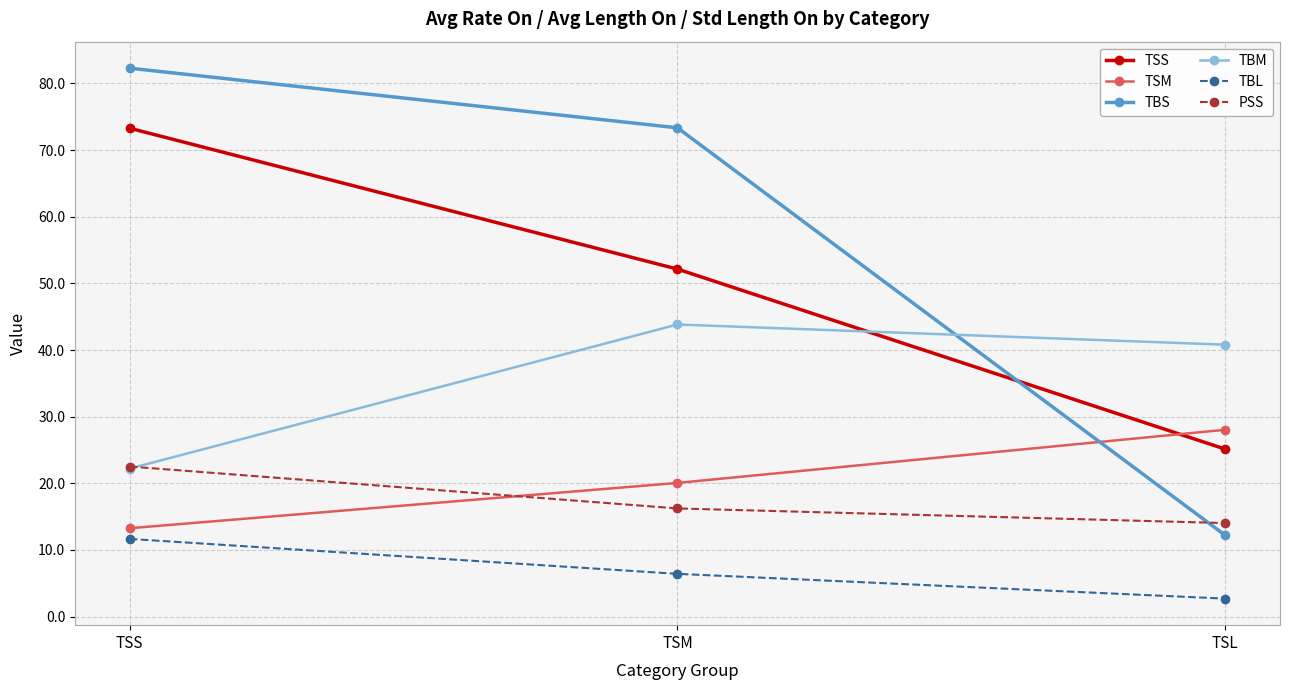

The TSM series shows 18.7 at TSS. True or false?

False